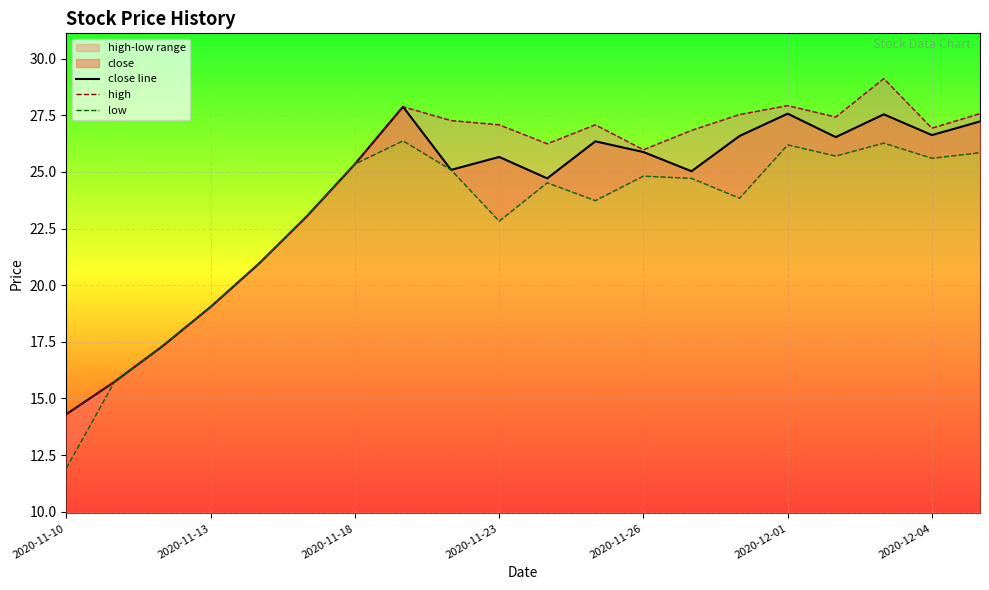

The value of close line at 2020-11-23 is 36.7. True or false?

False